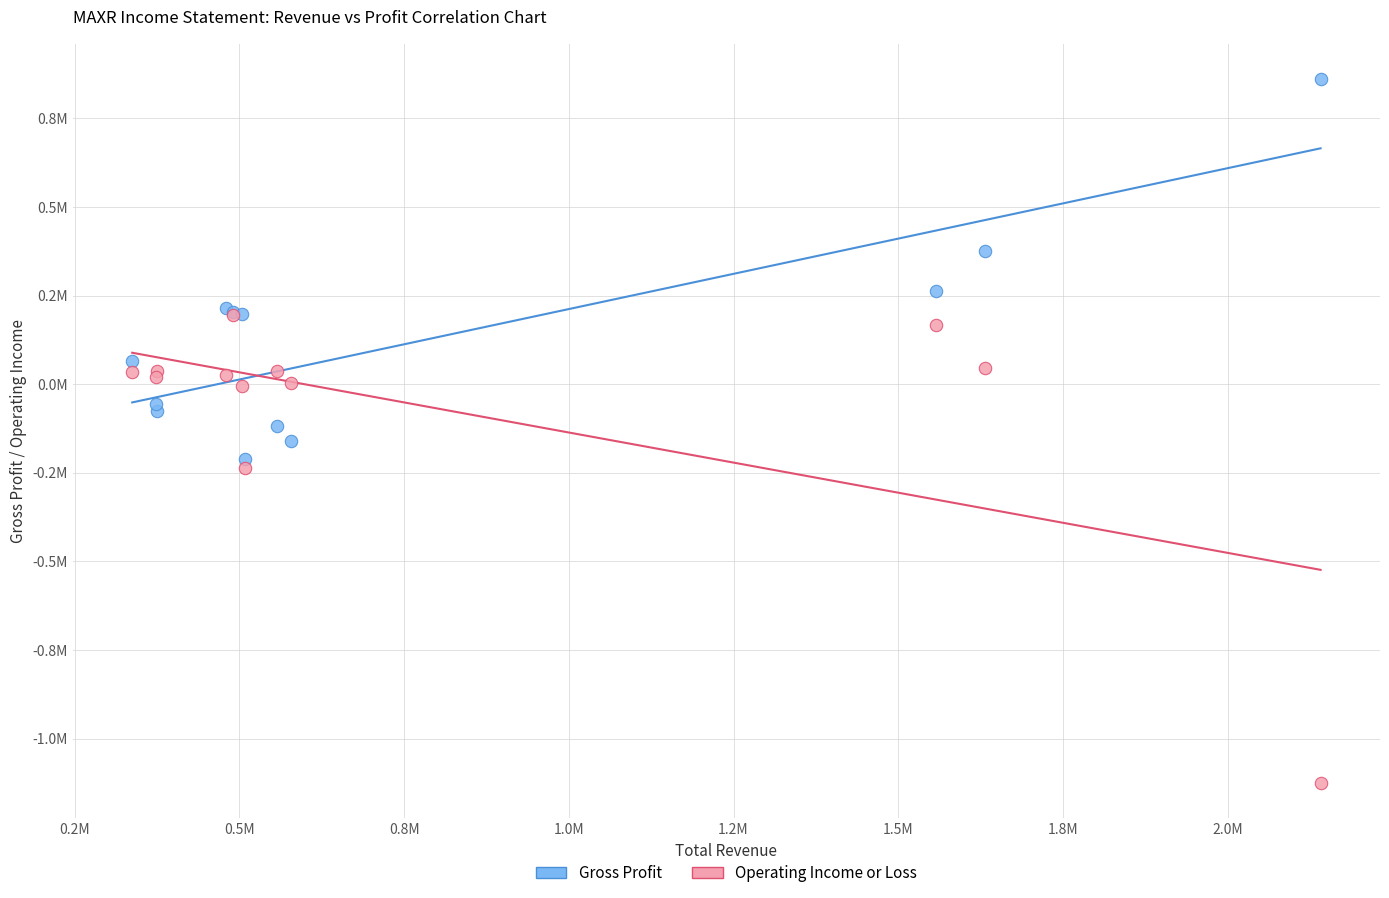

What are all the series names shown in the legend?

Gross Profit, Operating Income or Loss